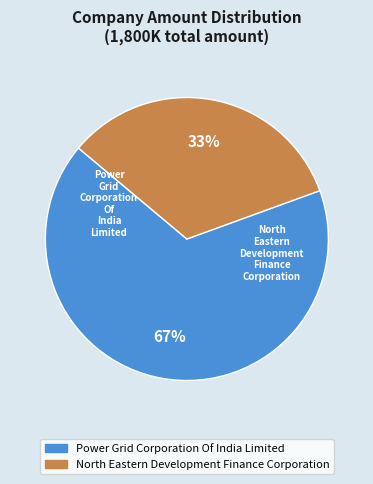

Rank the categories by value from highest to lowest.

Power Grid Corporation Of India Limited, North Eastern Development Finance Corporation